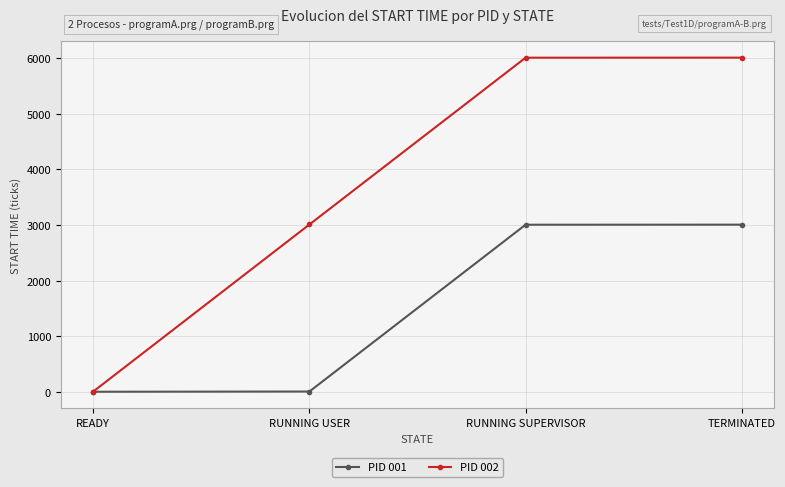

List the series in order of their overall mean, highest first.

PID 002, PID 001